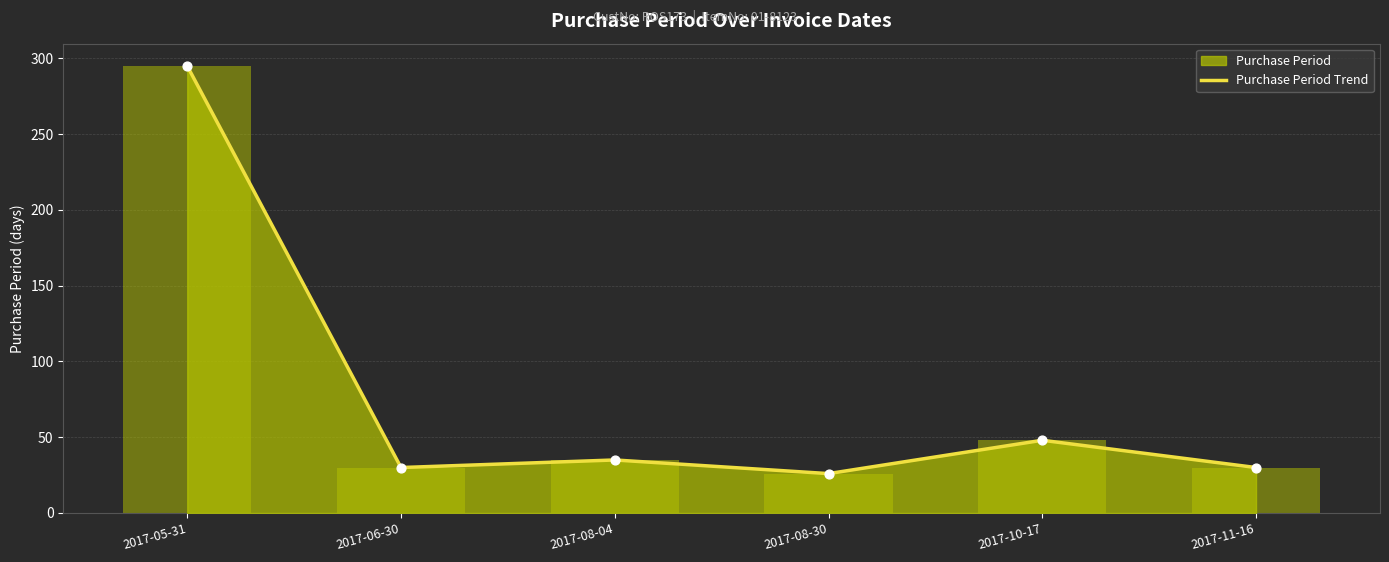

What is the ratio of the value at 2017-05-31 to the value at 2017-11-16?

9.8